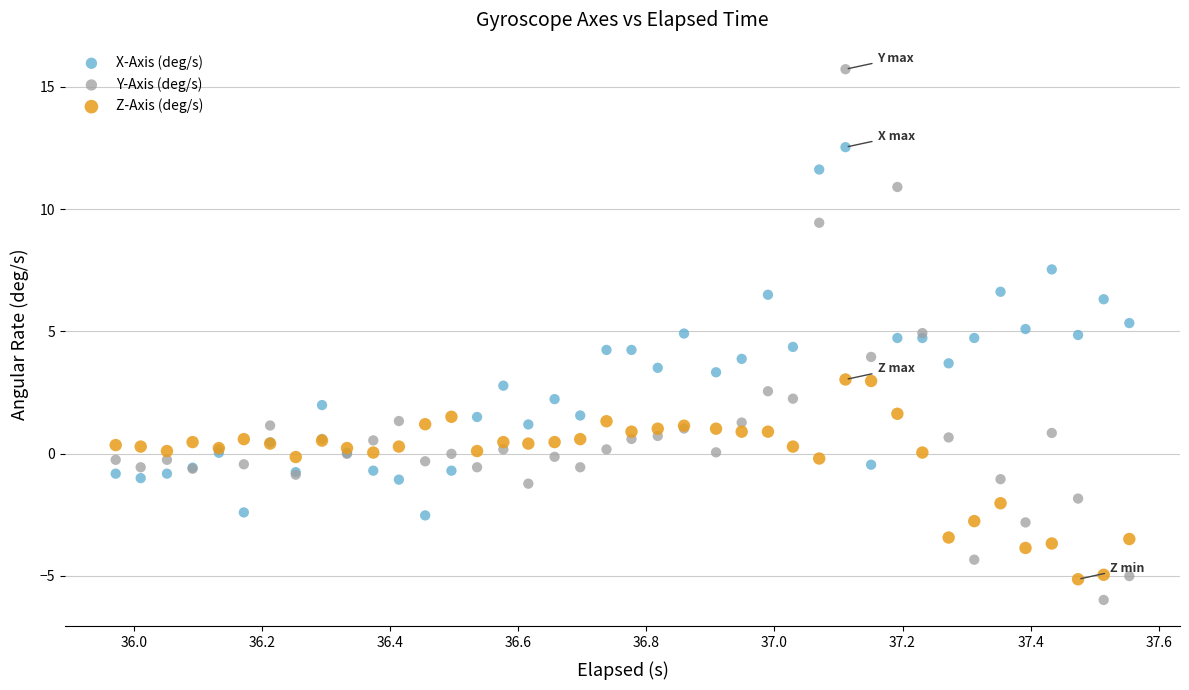

Which series reaches the maximum Y coordinate?

Y-Axis (deg/s)